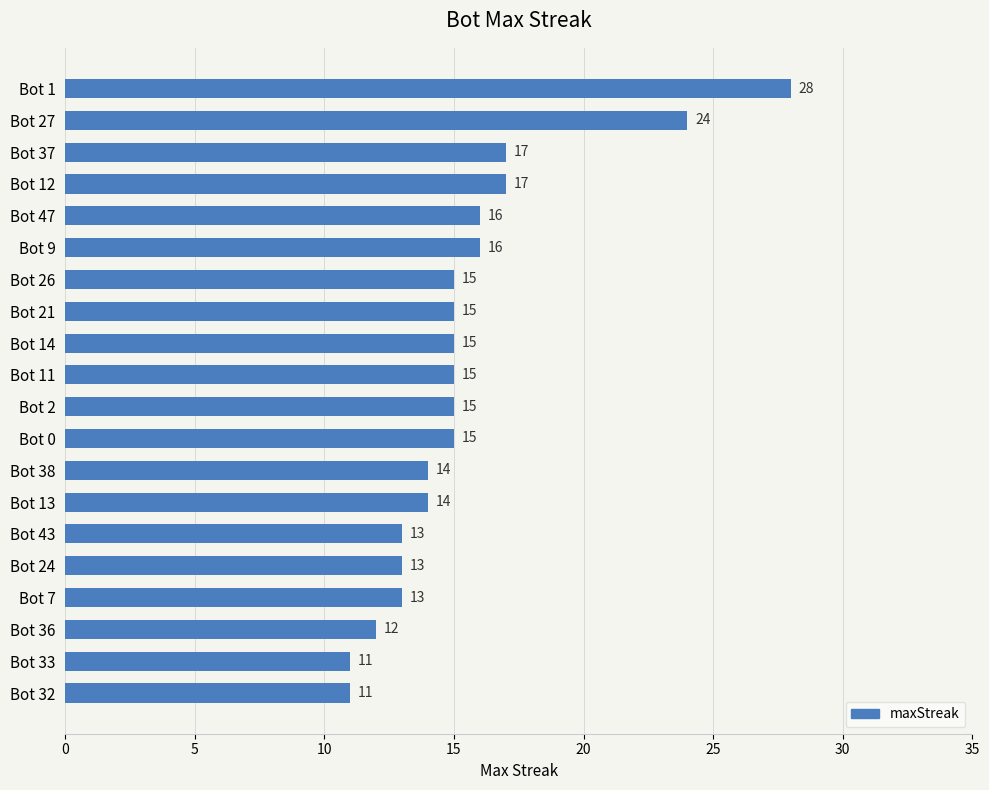

Read the value at Bot 27, to the nearest 5.

25